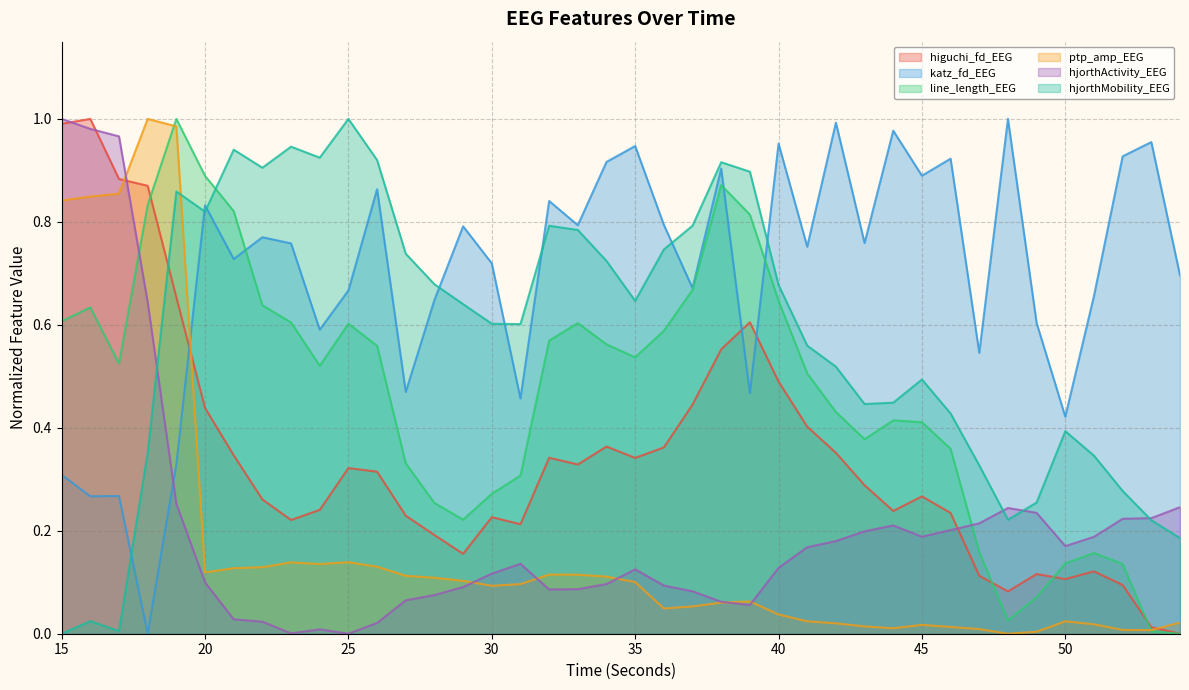

The katz_fd_EEG series shows 1.5 at 53. True or false?

False